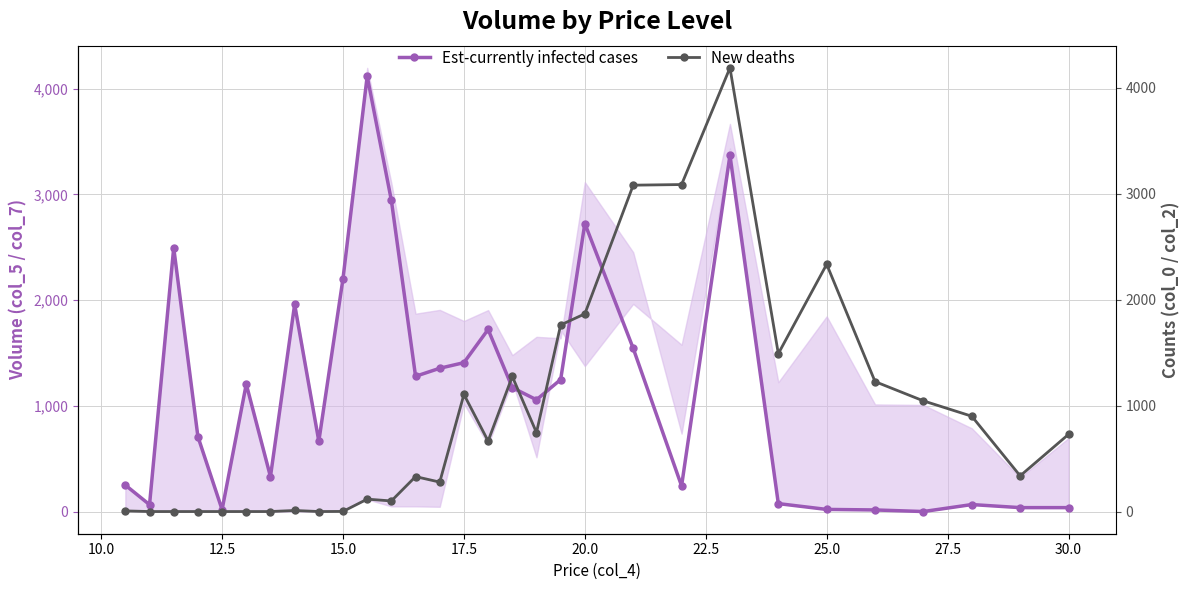

How many lines are shown in the chart?

2